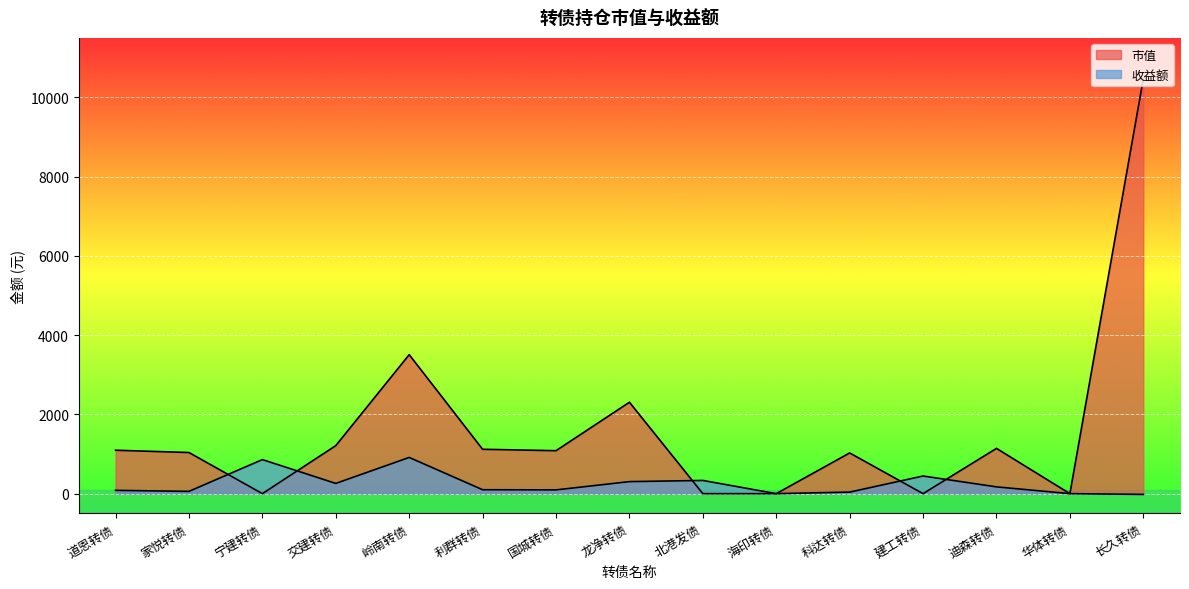

Which series has the widest spread of values?

市值